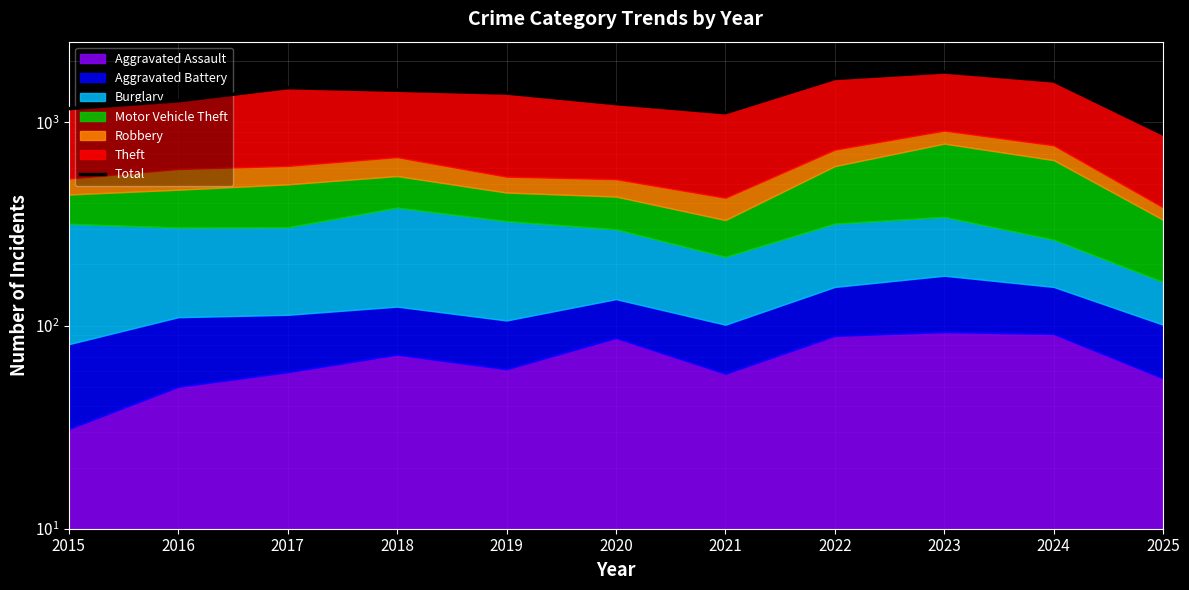

The value at 2021 is 295. True or false?

False